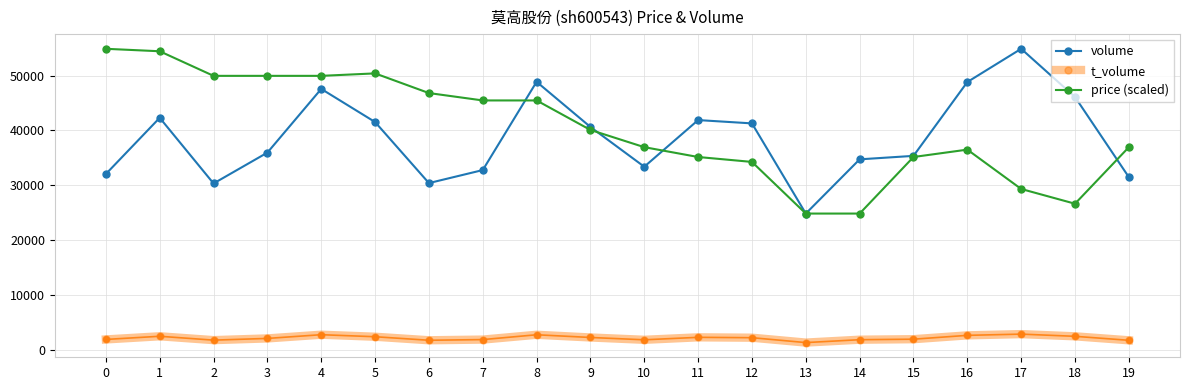

What is the difference between the price (scaled) values at 19 and 6?

9878.0